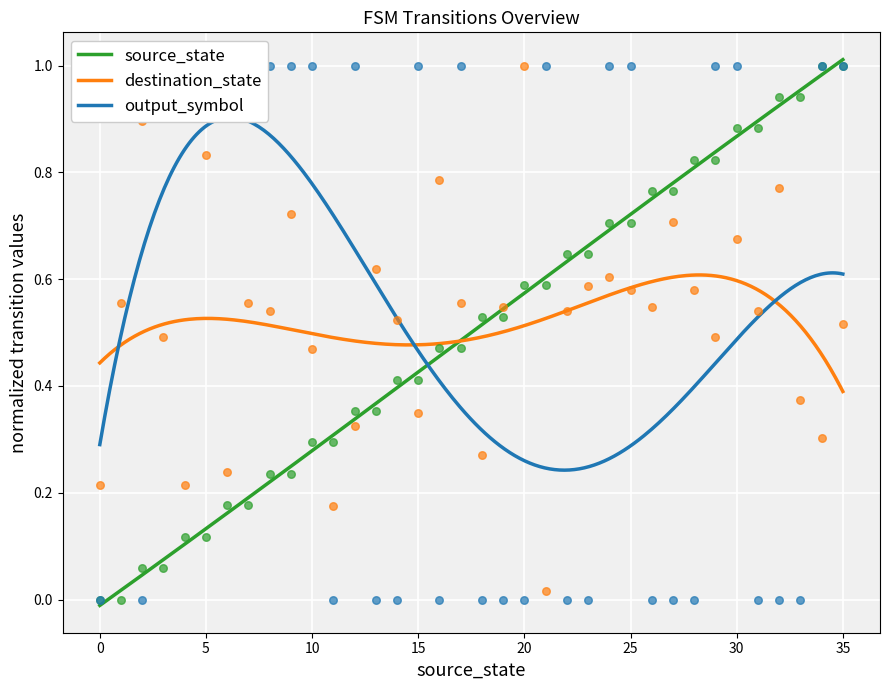

Which series contains the highest Y value?

source_state